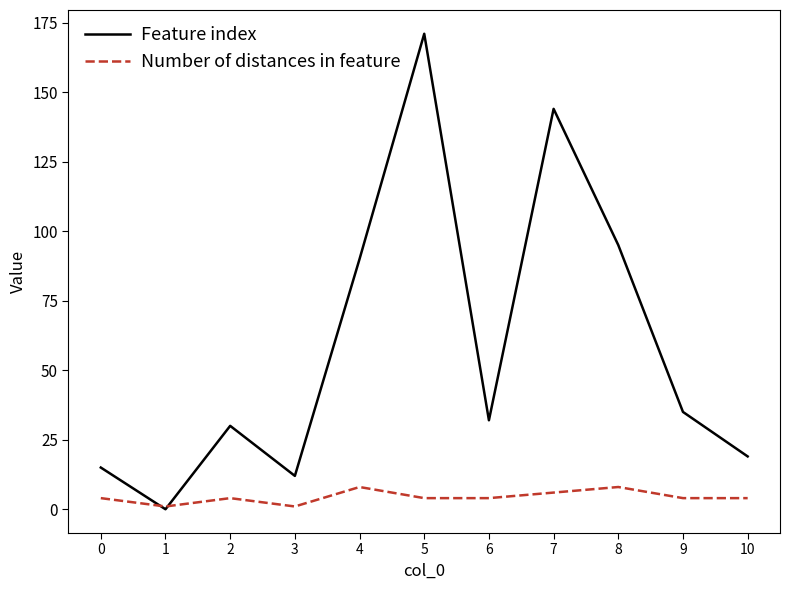

What is the maximum value shown in the chart?

171